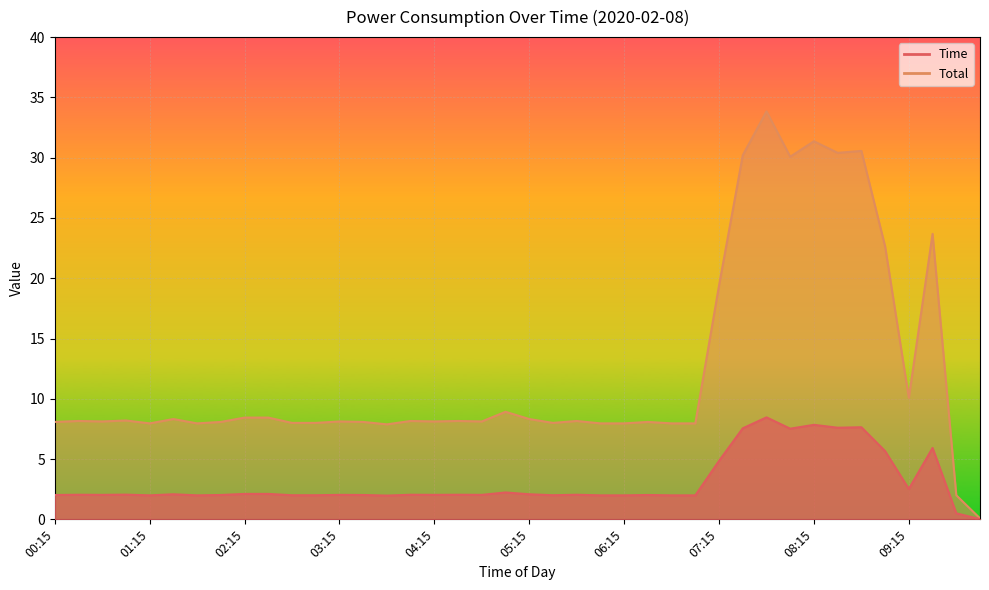

Where does the Time series first go above 8?

00:15